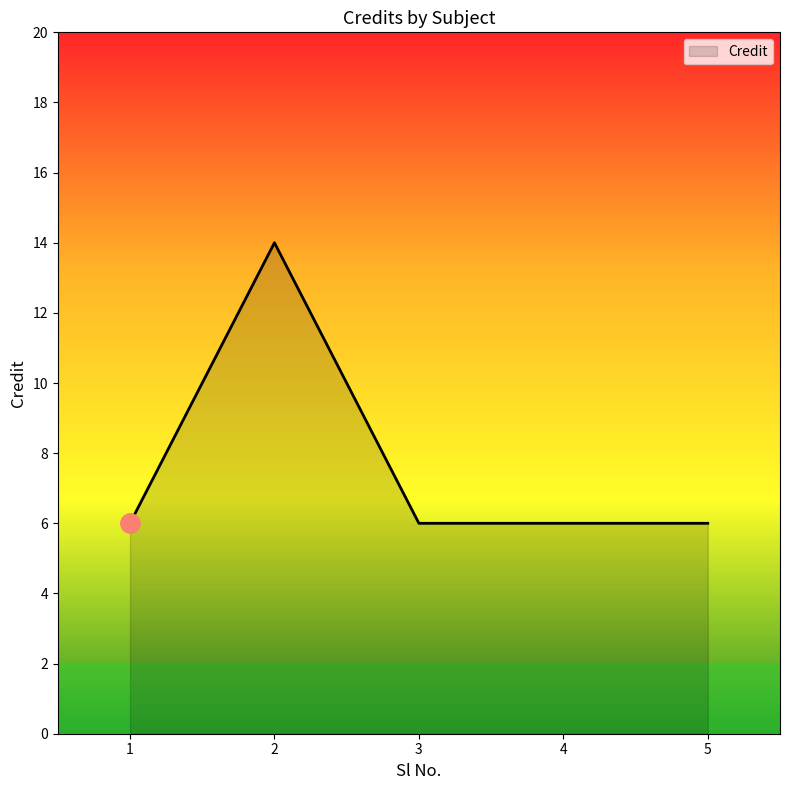

True or false: the data has more than 0 interior local peaks.

True